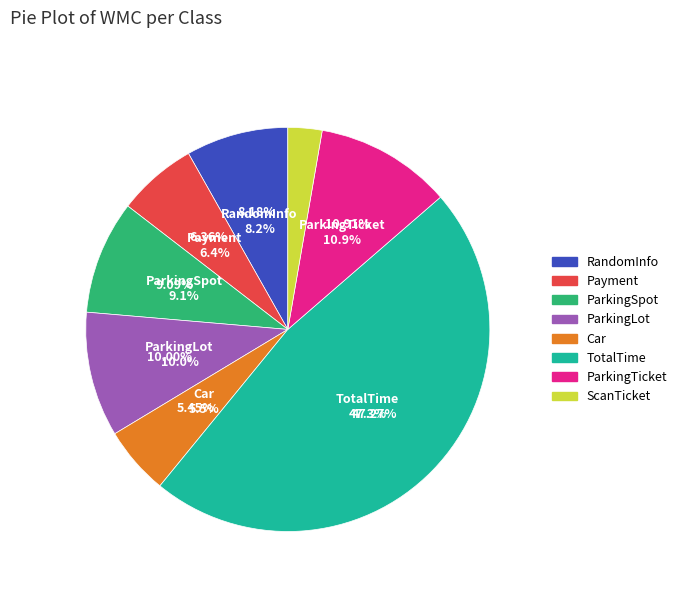

Rank the categories by value from highest to lowest.

TotalTime, ParkingTicket, ParkingLot, ParkingSpot, RandomInfo, Payment, Car, ScanTicket